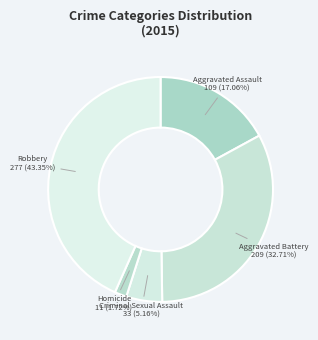

The Criminal Sexual Assault slice represents 5% of the pie. True or false?

True